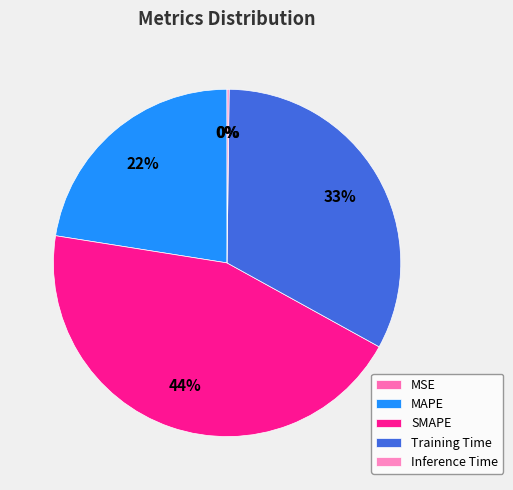

To the nearest percent, what percentage of the pie is SMAPE?

44%